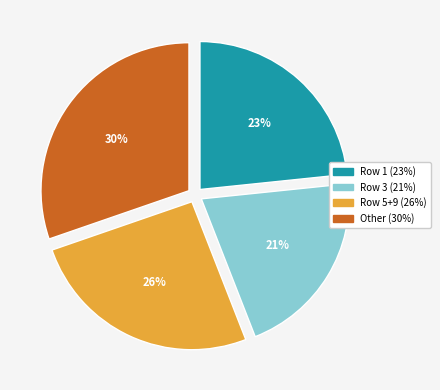

To the nearest percent, what is the average slice percentage?

25%